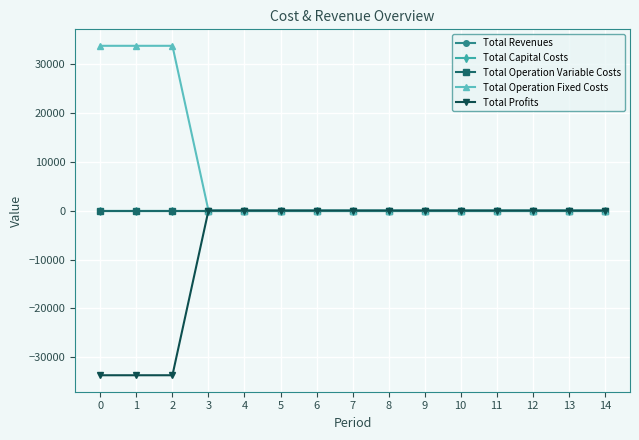

Is this an area chart (filled region under the line)?

No